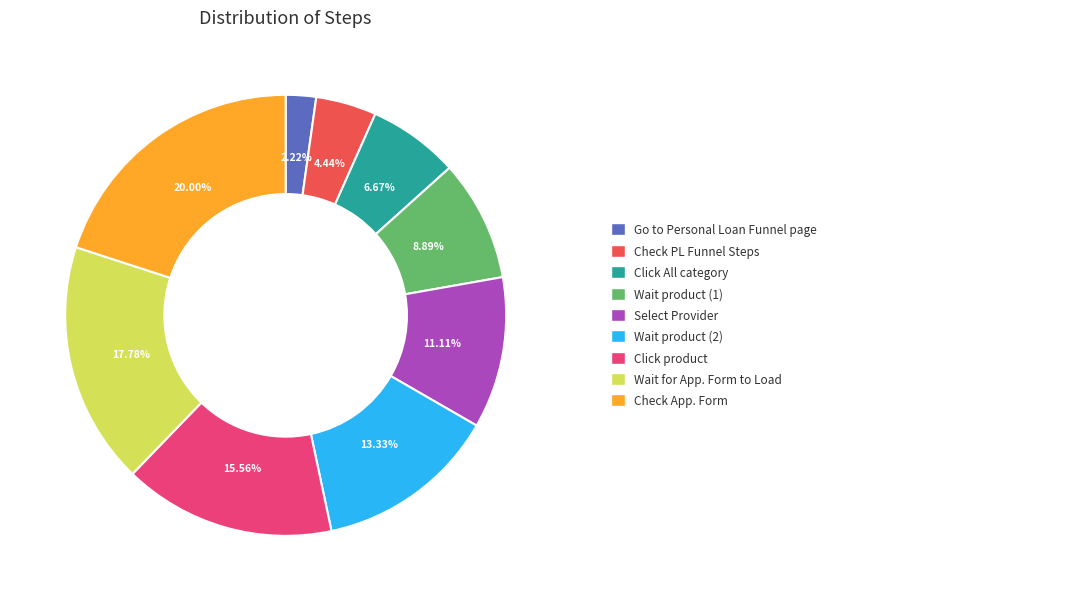

Is there any slice that represents more than half of the pie?

No